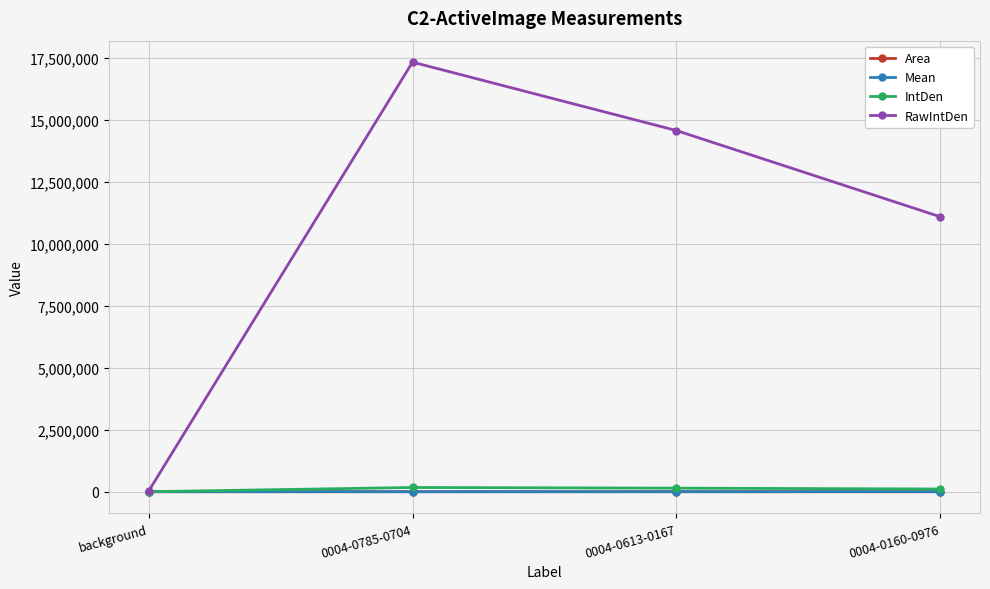

Is it true that Mean equals 390.0 at 0004-0613-0167?

True